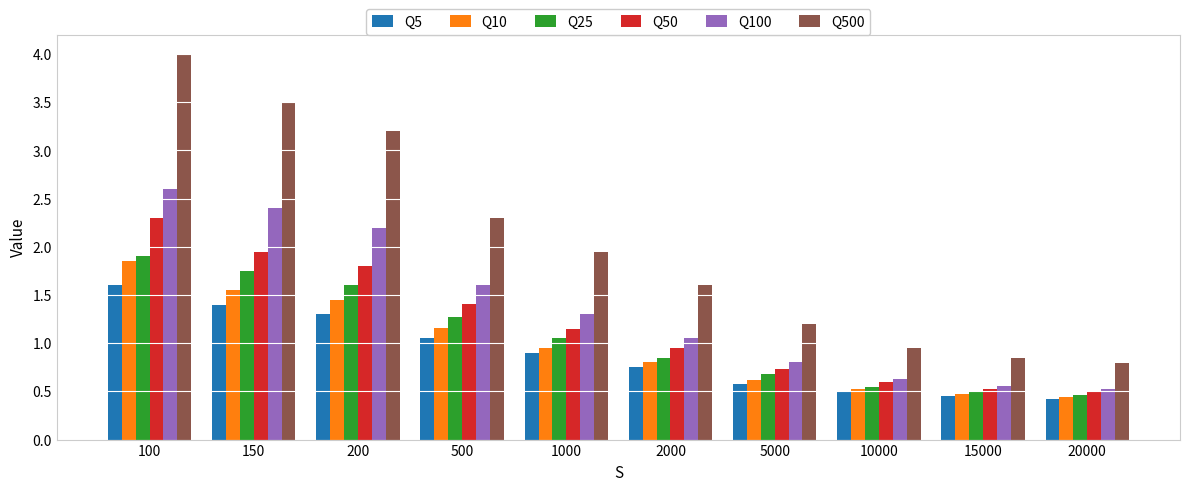

What is the highest value of the Q500 series?

4.0